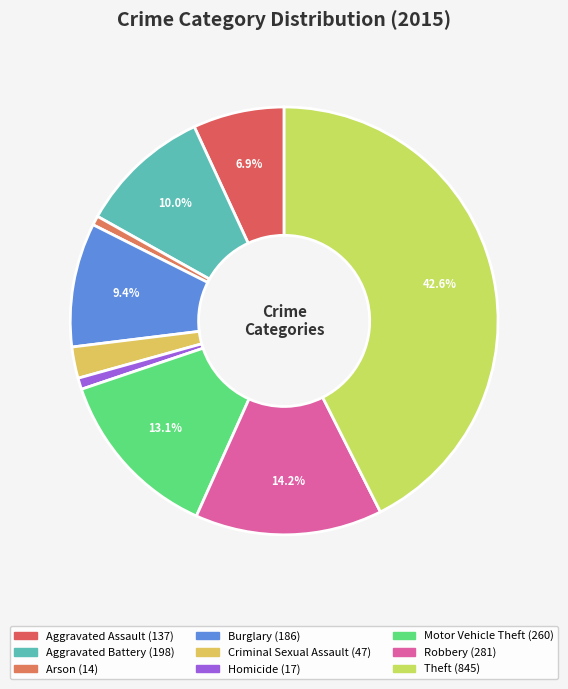

Count the number of slices in the pie.

9